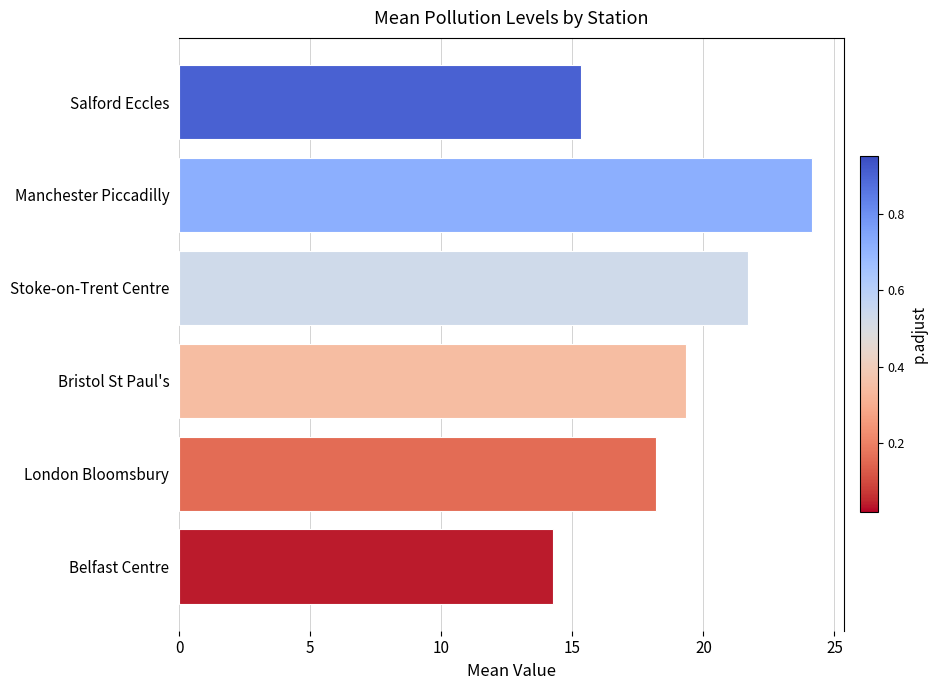

Rank the categories by value from lowest to highest.

Belfast Centre, Salford Eccles, London Bloomsbury, Bristol St Paul's, Stoke-on-Trent Centre, Manchester Piccadilly